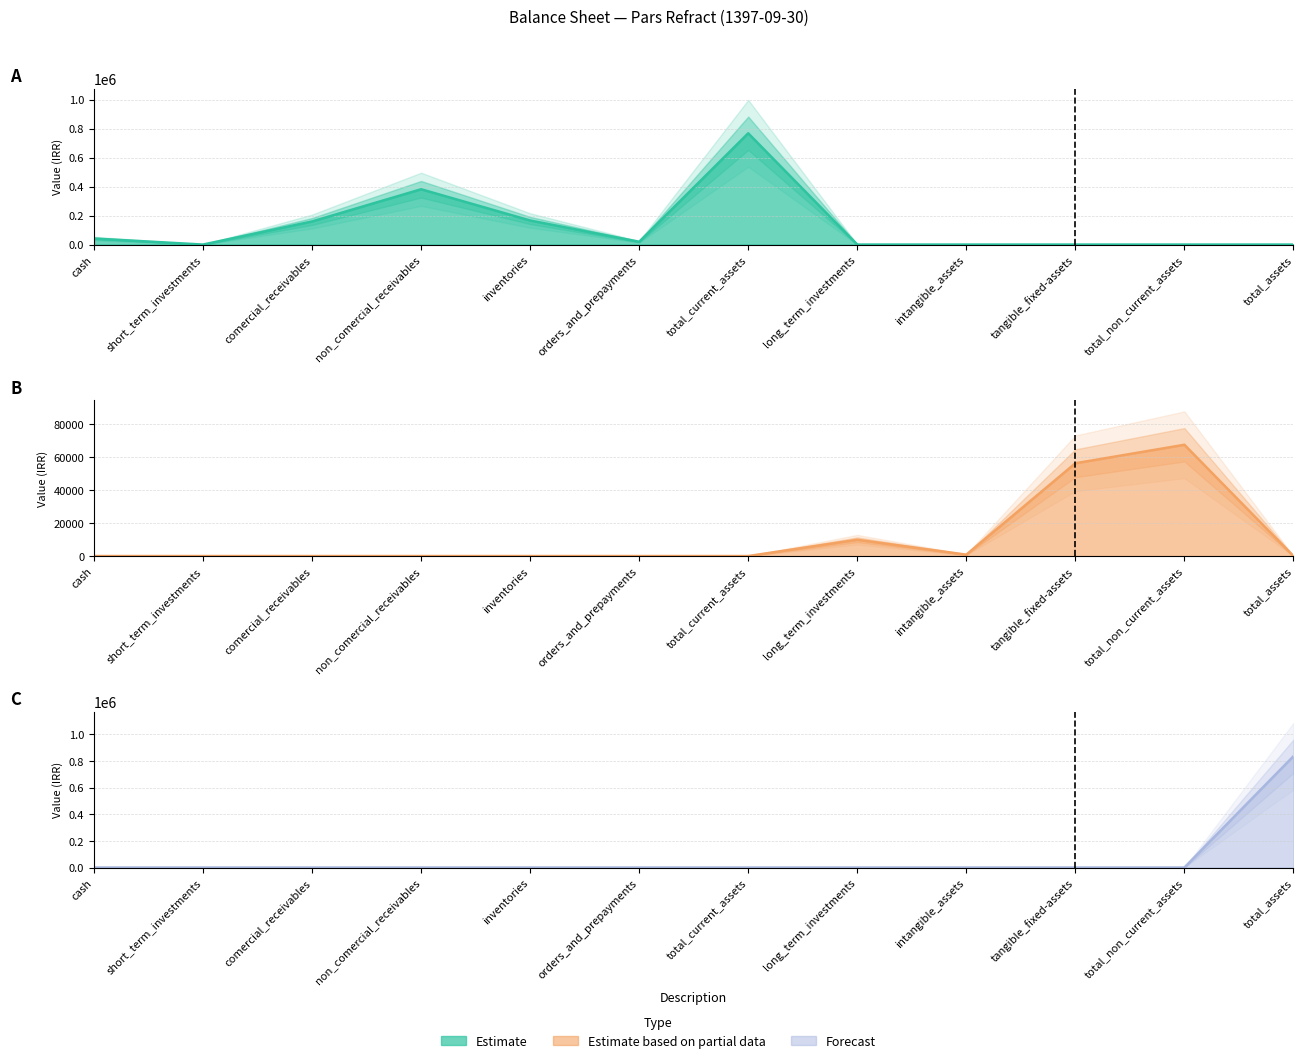

Which series changed the most between short_term_investments and total_current_assets?

Current Assets